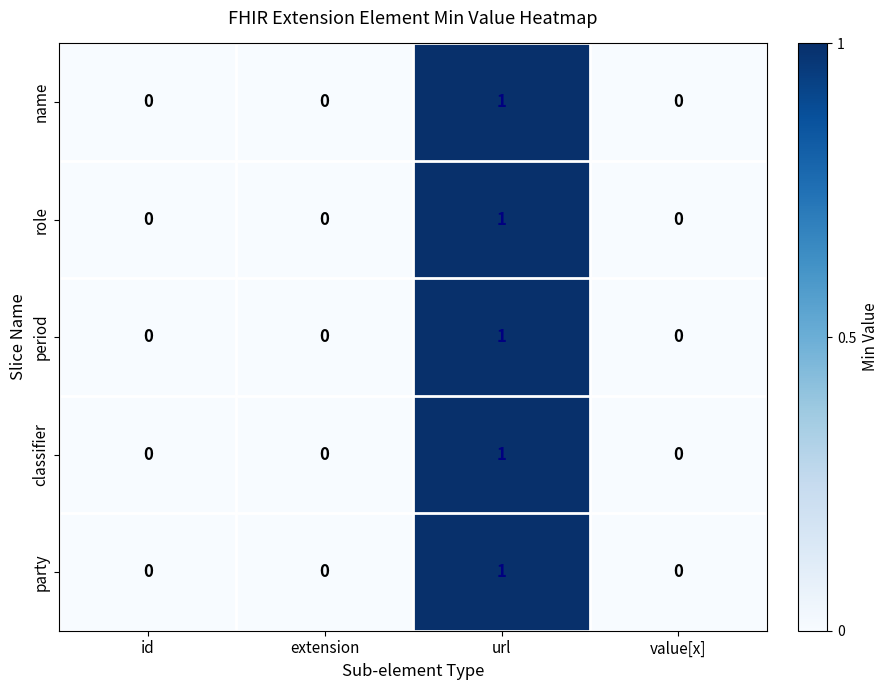

Count the number of categories in the chart.

4